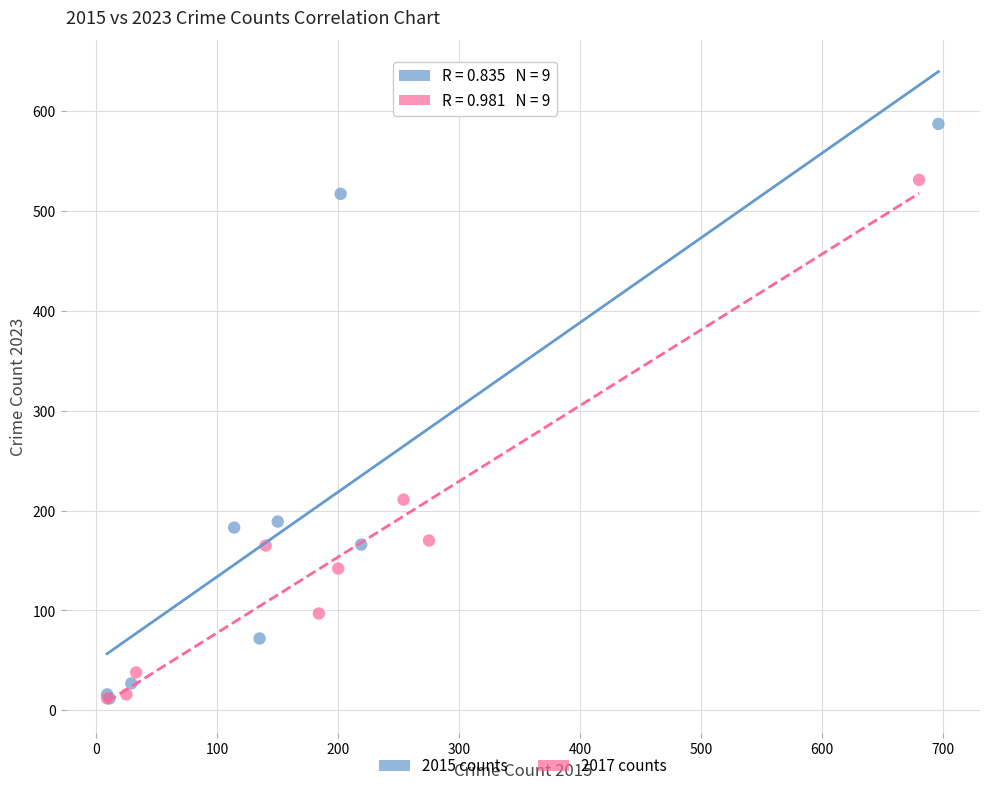

Which series contains the highest Y value?

2015 counts